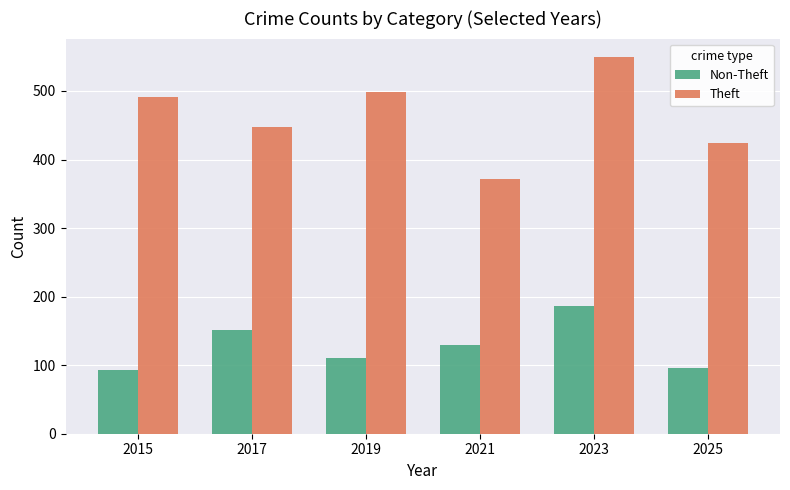

At 2017, list the series in order from smallest to largest.

Non-Theft, Theft